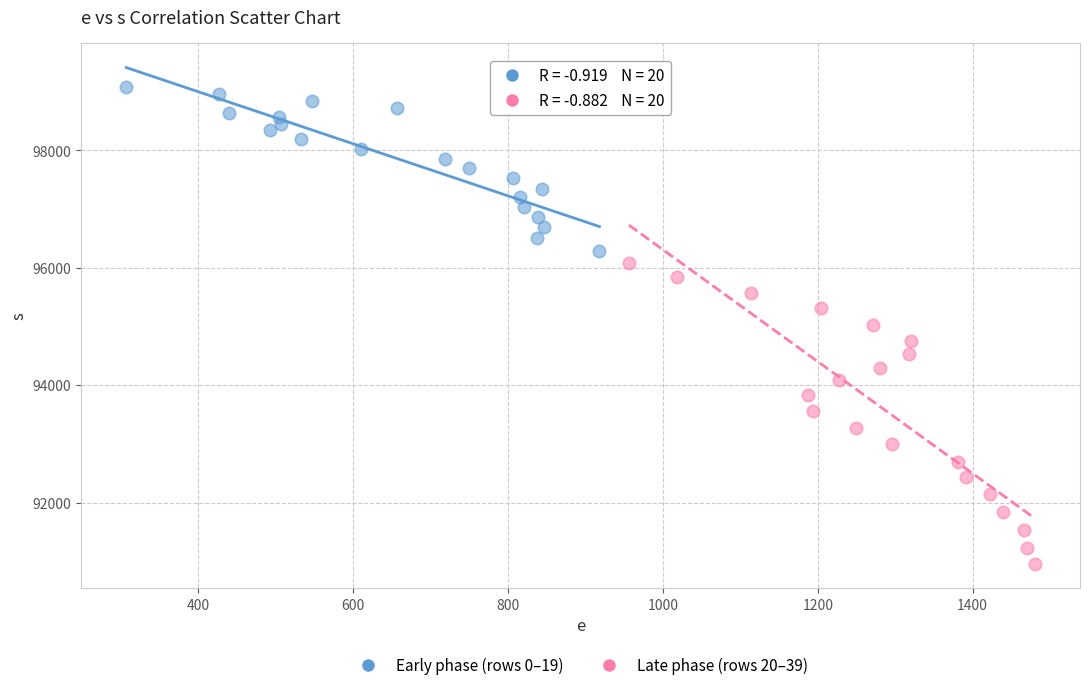

What are all the series names shown in the legend?

Early phase (rows 0–19), Late phase (rows 20–39)